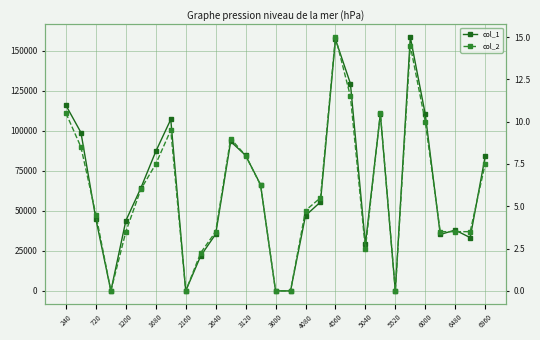

What is the maximum value shown in the chart?

158523.0